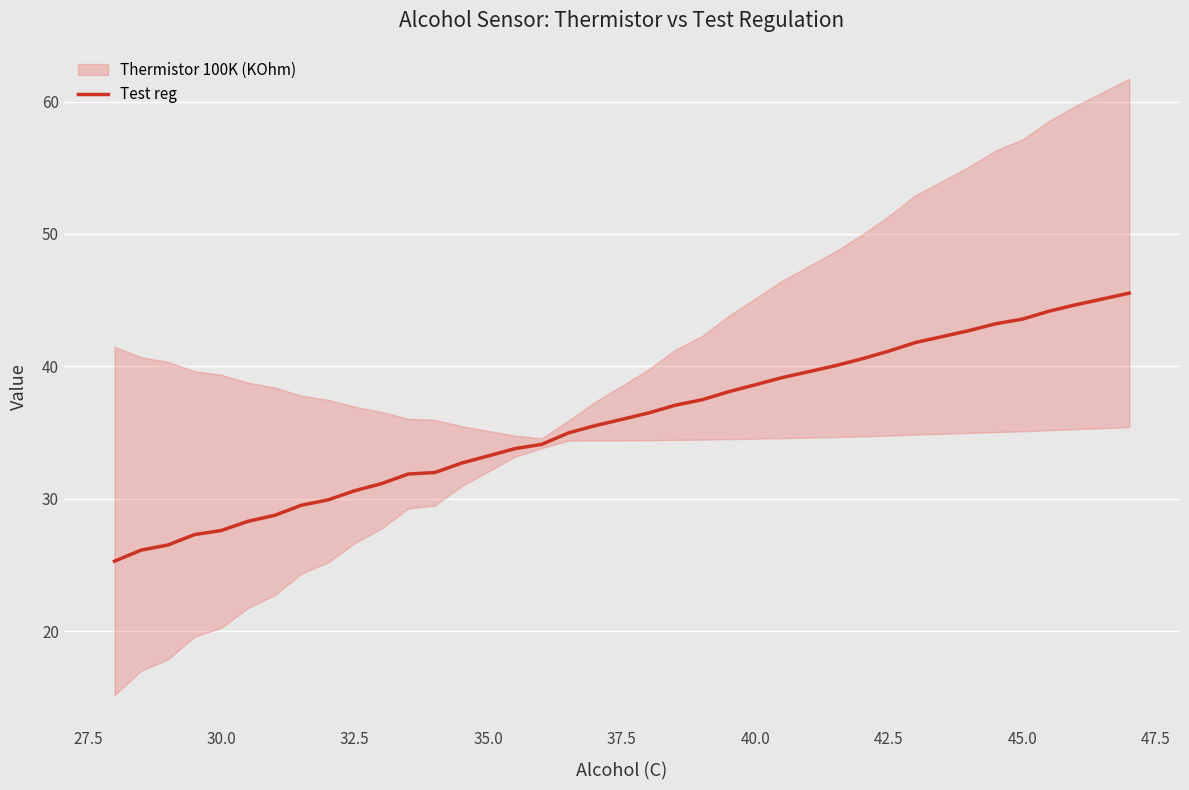

Is it true that Test reg equals 43.6 at 45.0?

True